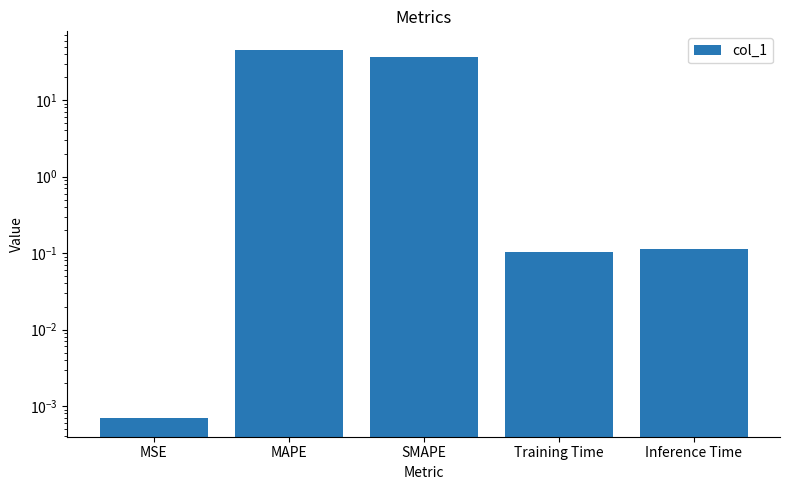

What is the label of the 2nd bar from the right?

Training Time